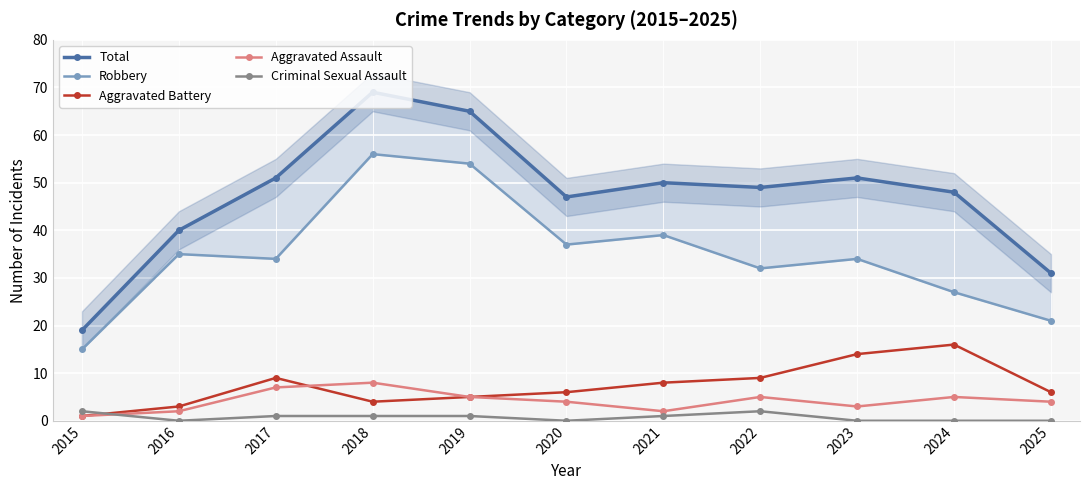

True or false: Criminal Sexual Assault and Total intersect in this chart.

False